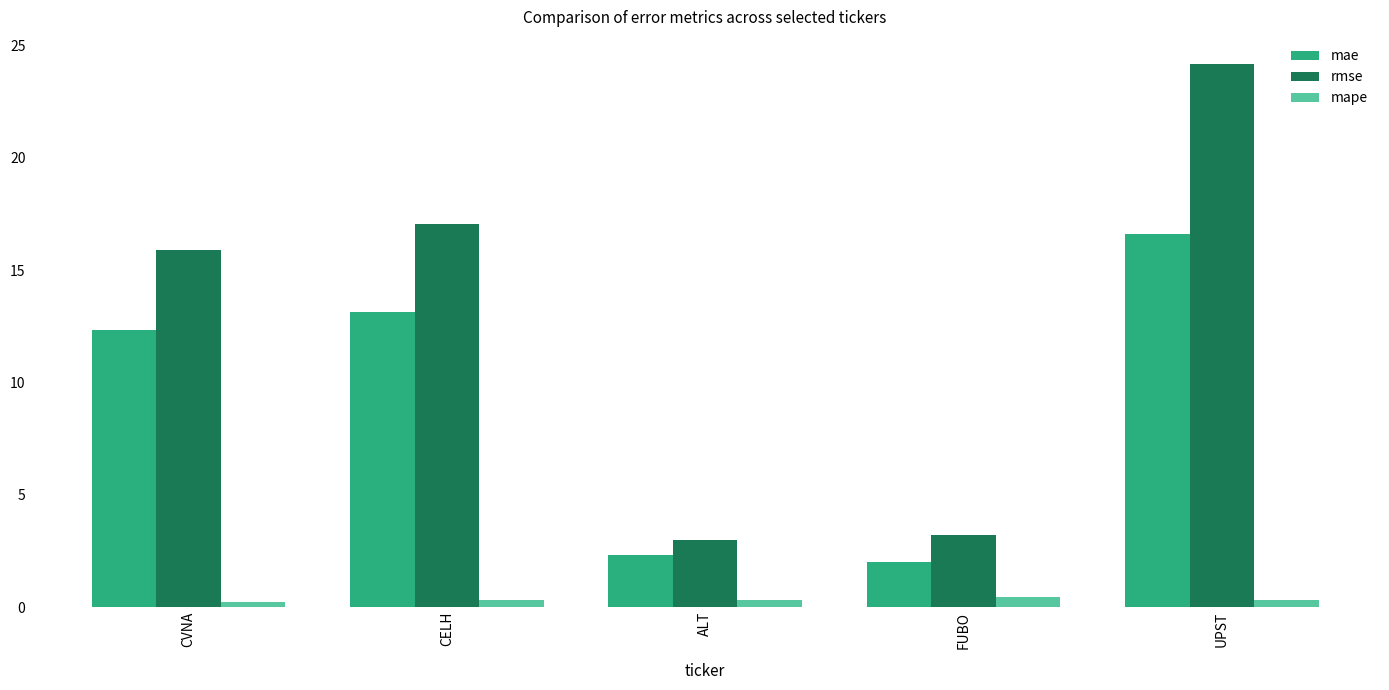

What is the average value of the mape series?

0.3